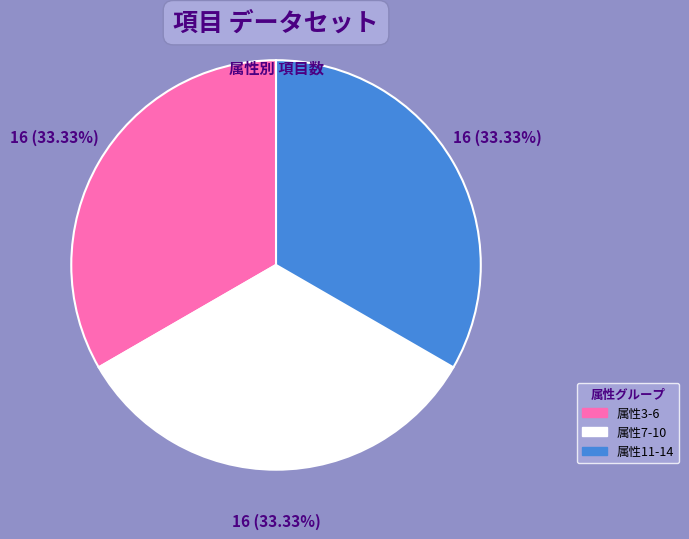

Is there any slice that represents more than half of the pie?

No